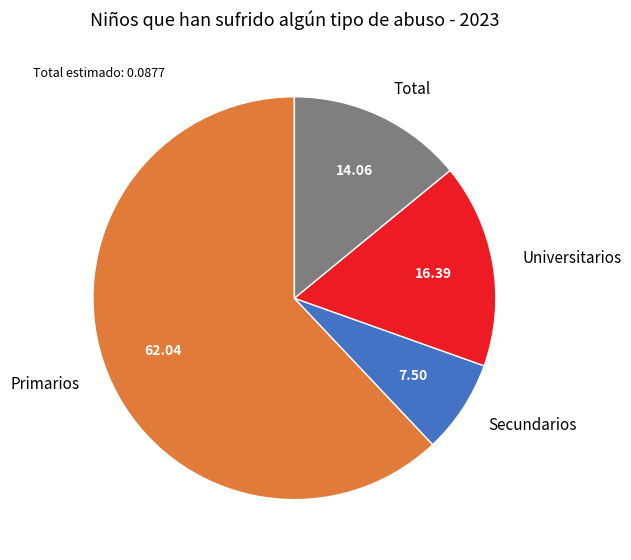

Between Total and Primarios, which is larger?

Primarios